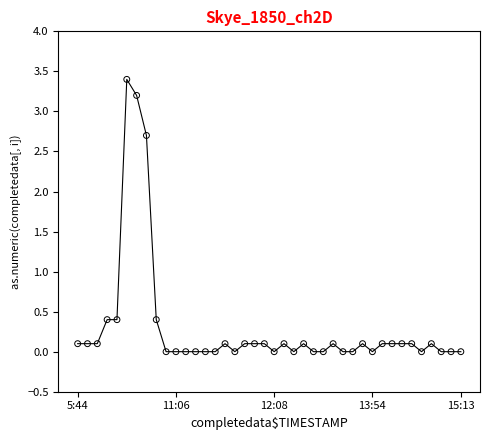

How many data points are displayed?

40